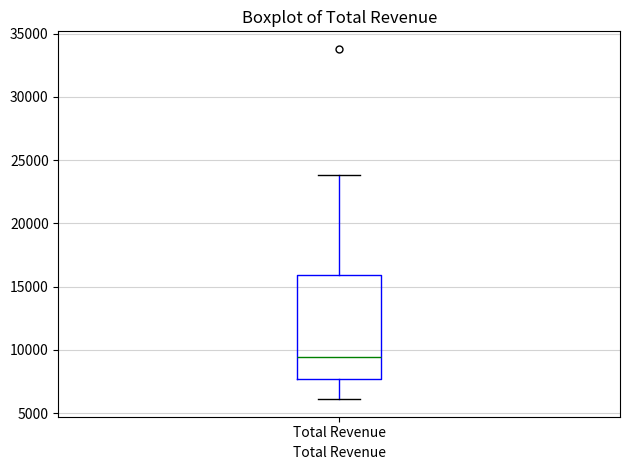

Where does the lower whisker of the box for Total Revenue end on the y-axis? The values are not printed on the chart, so give them approximately, as read against the axis.

6000